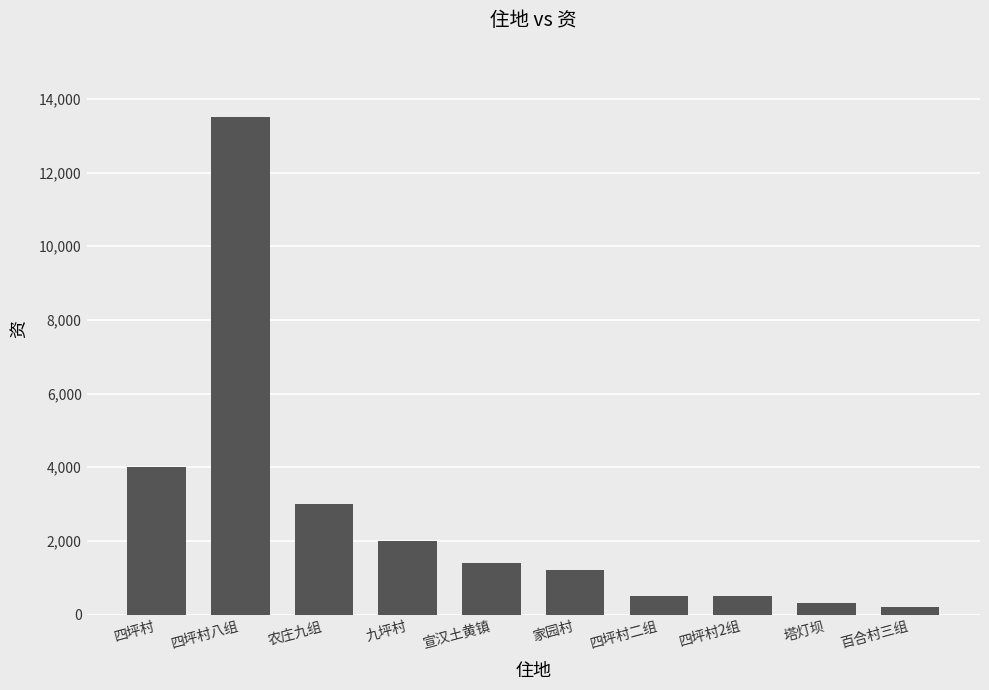

How many categories are shown in the chart?

10